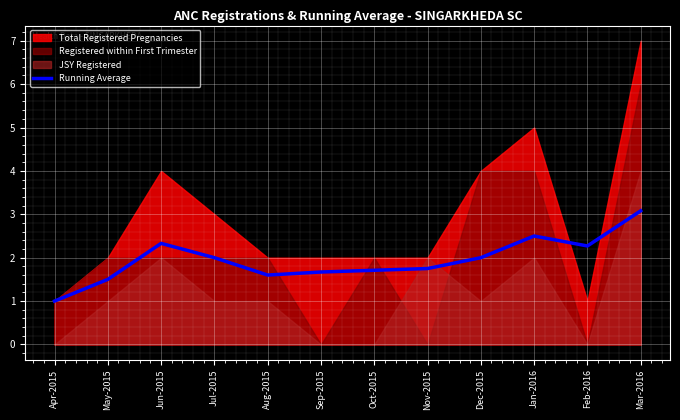

Reading left to right, extract all data points from this chart.

Apr-2015=1.0	May-2015=1.5	Jun-2015=2.3	Jul-2015=2.0	Aug-2015=1.6	Sep-2015=1.7	Oct-2015=1.7	Nov-2015=1.8	Dec-2015=2.0	Jan-2016=2.5	Feb-2016=2.3	Mar-2016=3.1